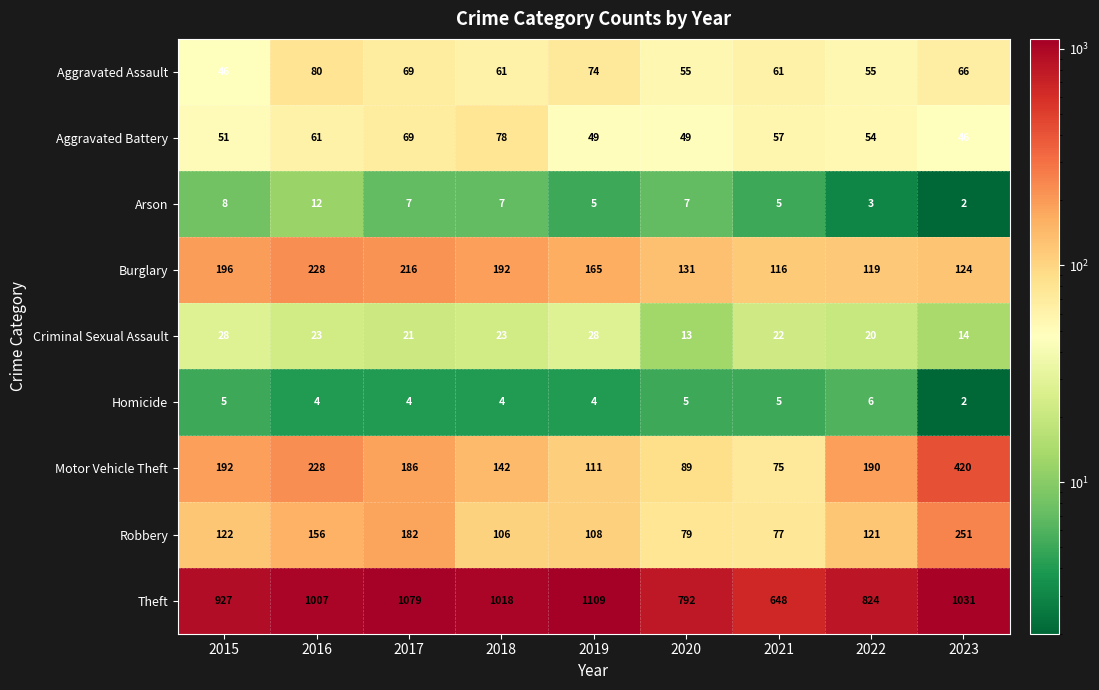

At which label is Motor Vehicle Theft closest to 247?

2016